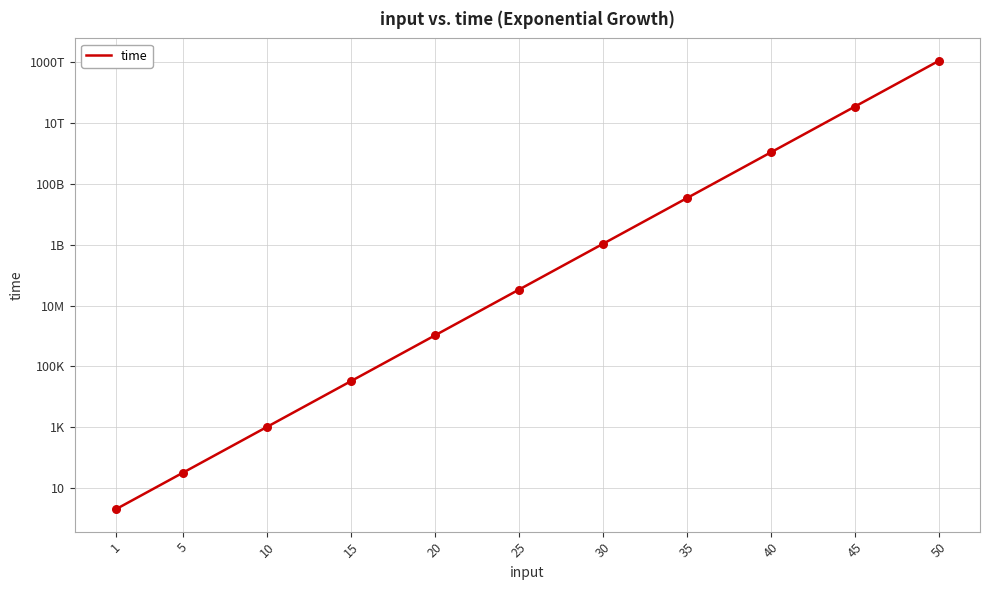

What is the change in value from 45 to 50?

+1090715534753792